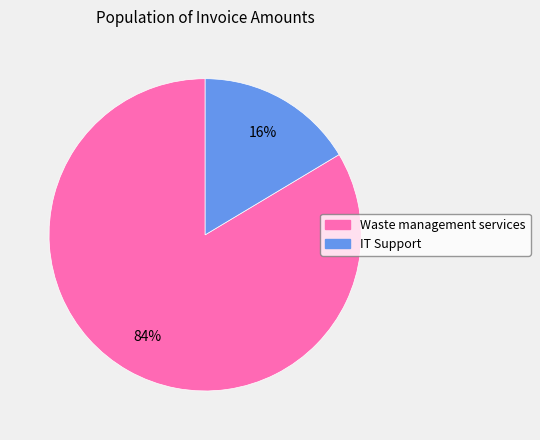

Which slice is the largest?

Waste management services